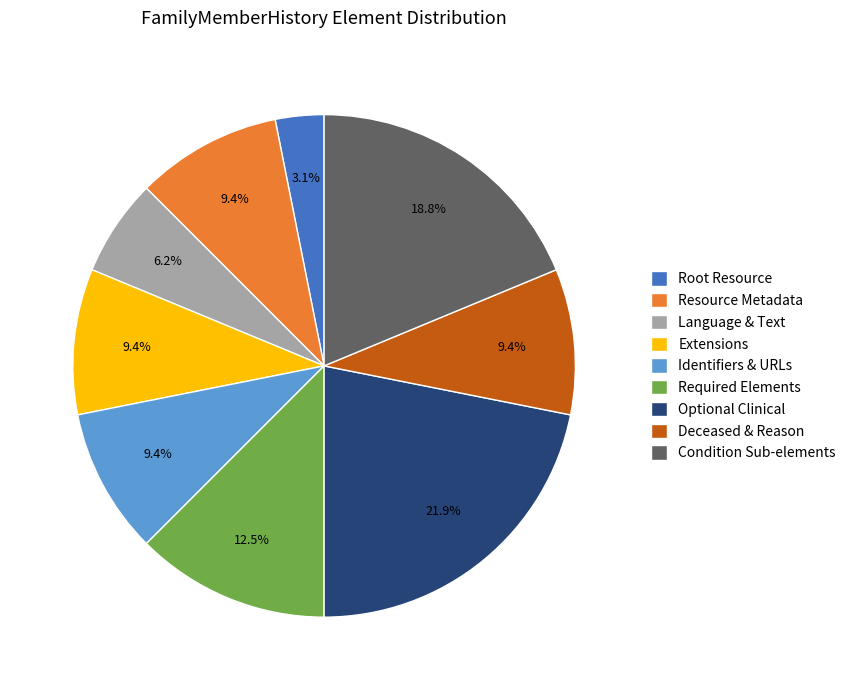

Which category has the biggest portion of the pie?

Optional Clinical